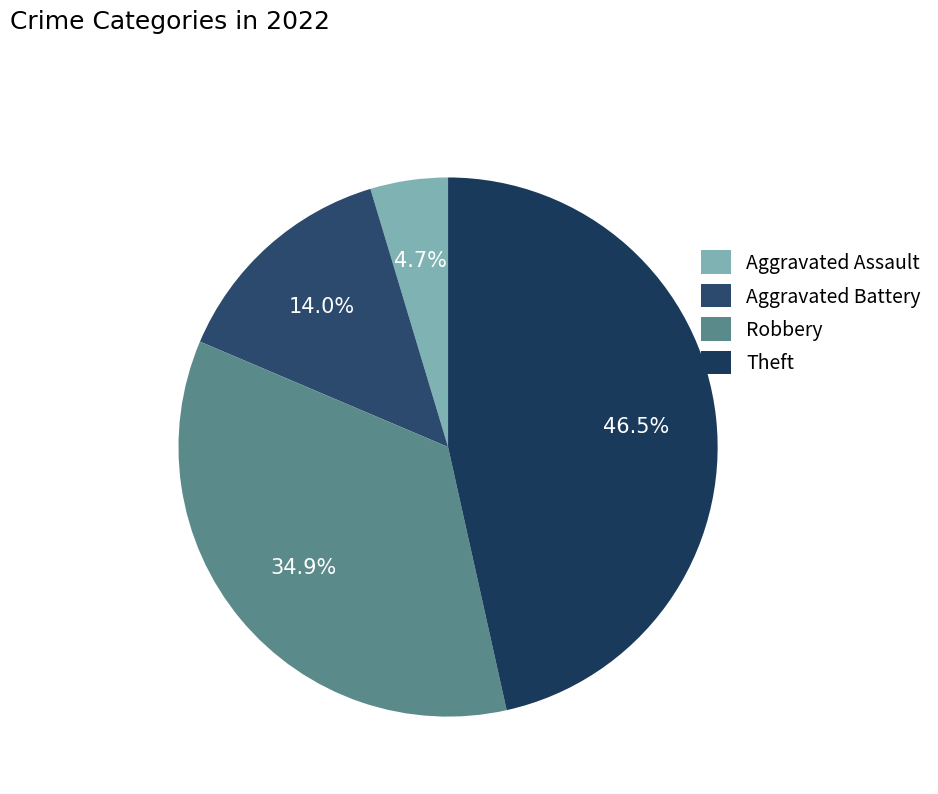

What portion of the pie excludes Aggravated Assault?

95.3%